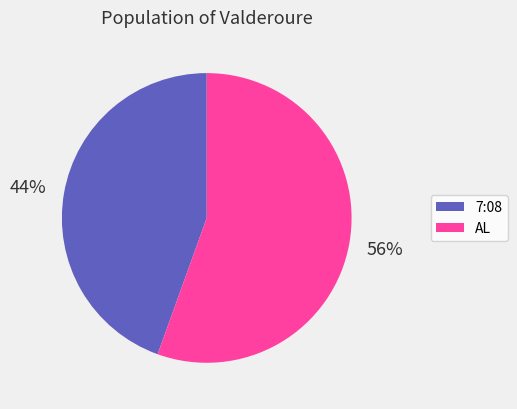

What percentage is the 7:08 slice, to the nearest percent?

44%